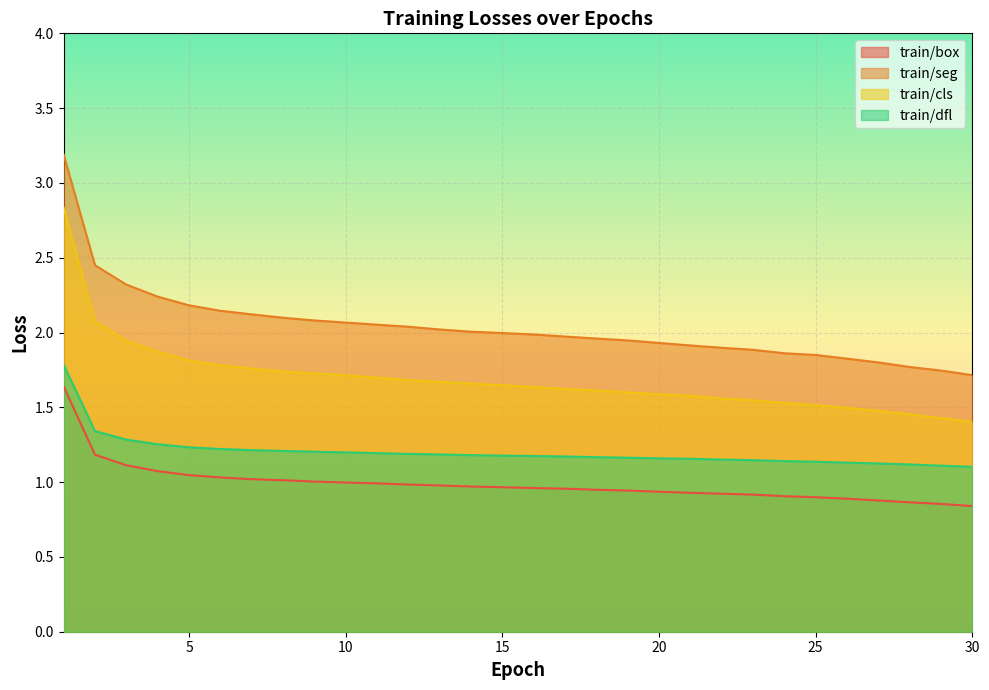

What is the average value of the train/seg series?

2.0